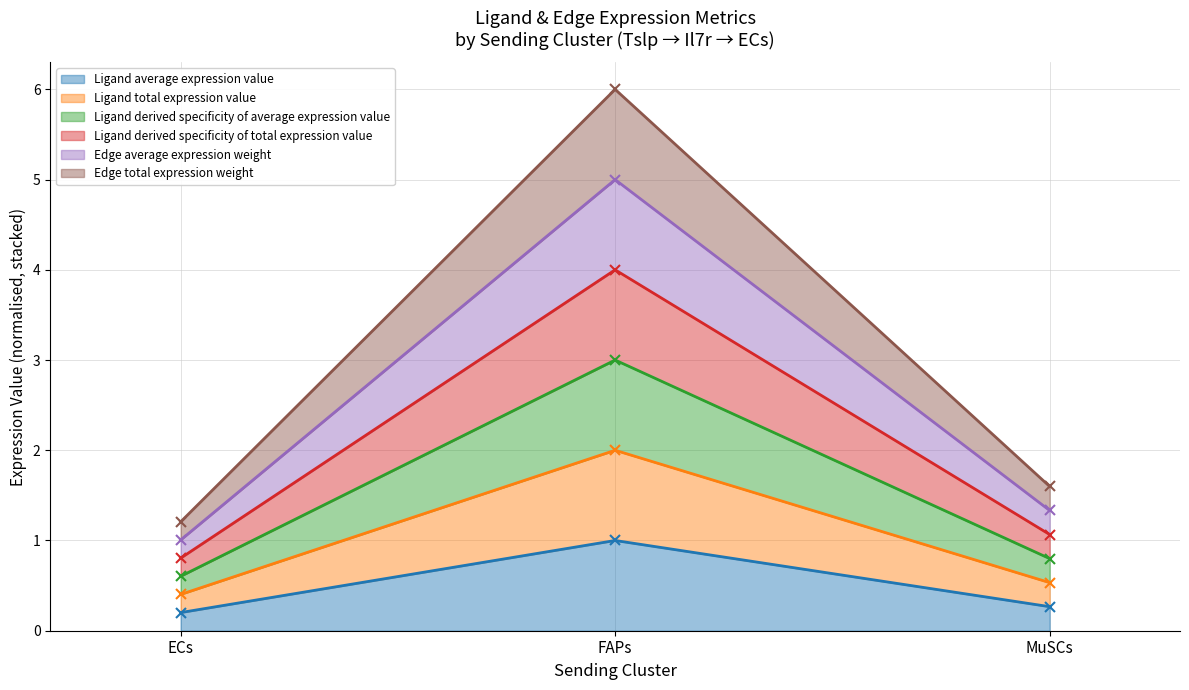

What is the spread (max minus min) of values at MuSCs?

1.3